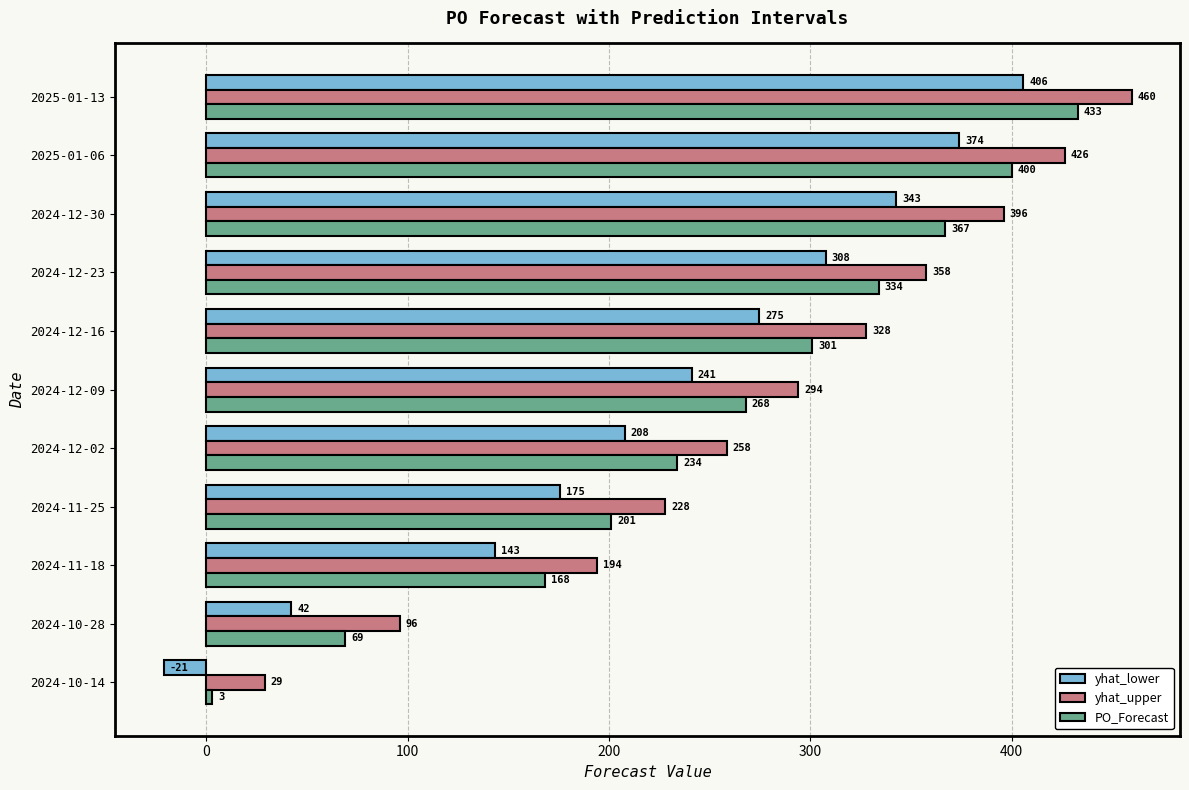

Which series has the largest total across all categories?

yhat_upper